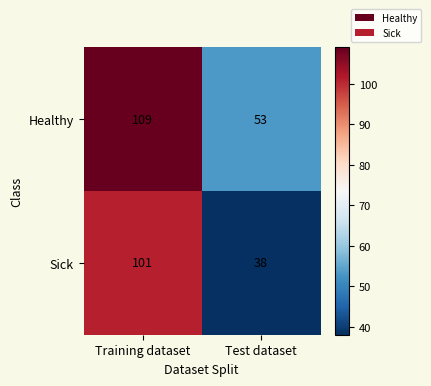

The Sick series shows 132 at Training dataset. True or false?

False